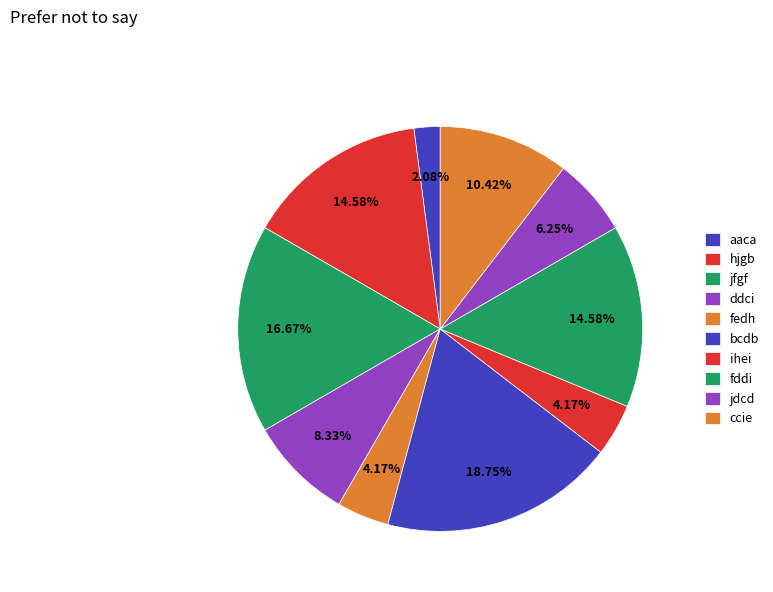

What is the total percentage of ihei and bcdb?

22.9%